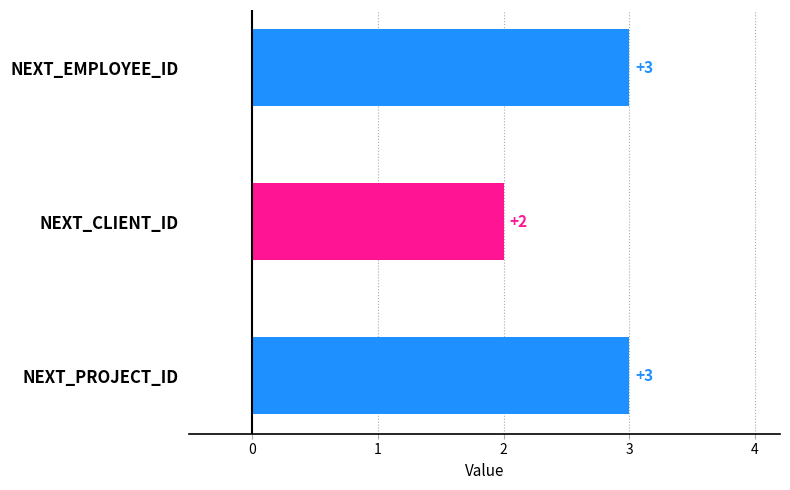

What is the sum of all values?

8